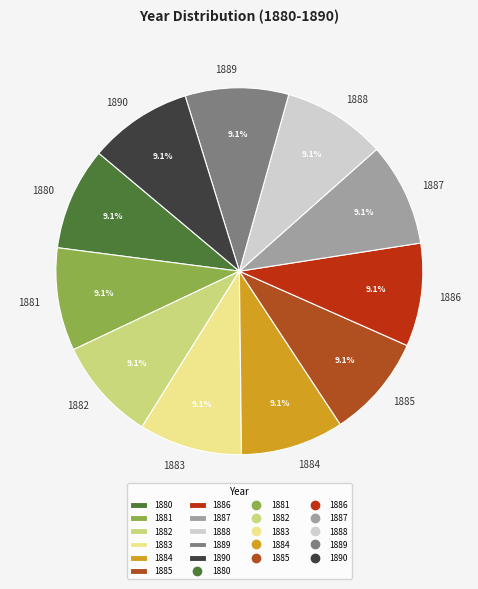

Does 1887 represent more than half of the total?

No